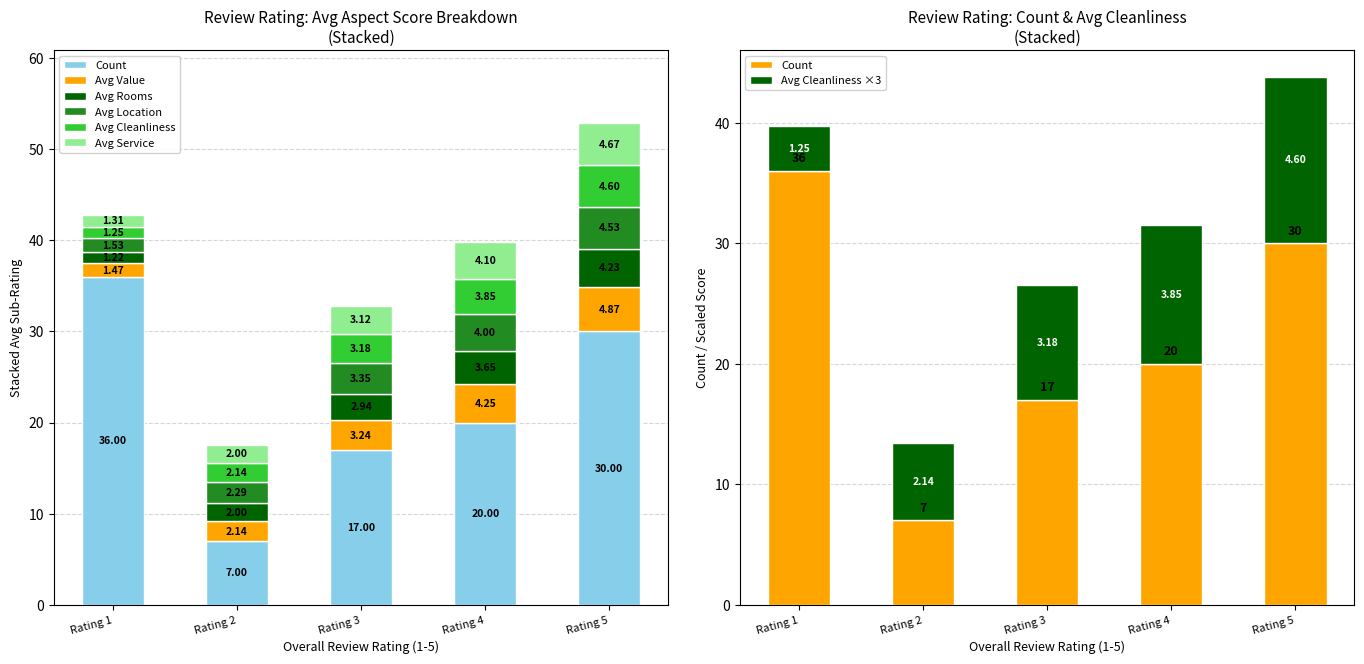

Which series changed the most between Rating 2 and Rating 3?

Count